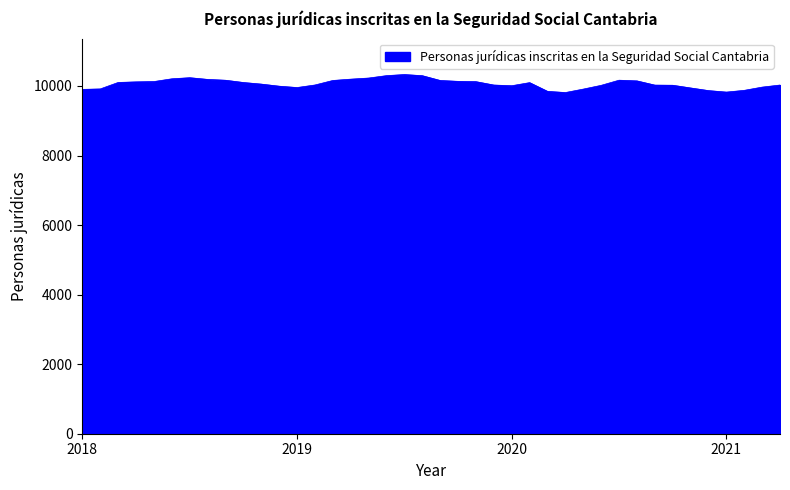

What is the greatest value displayed?

10329